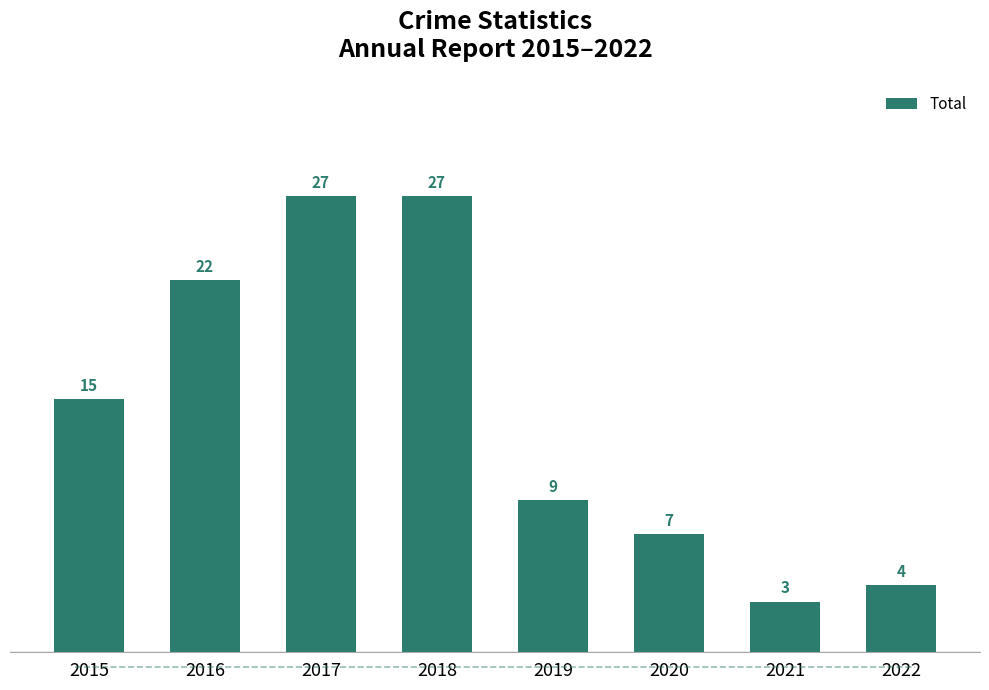

What is the maximum value shown in the chart?

27